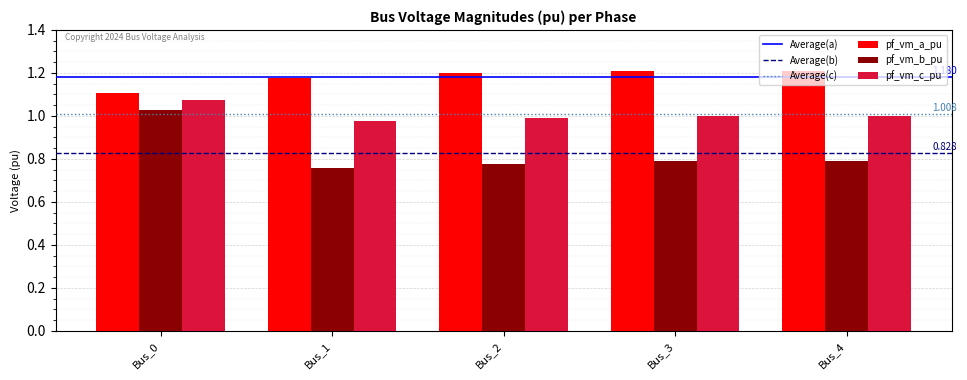

Which series has the largest range (max minus min)?

pf_vm_b_pu